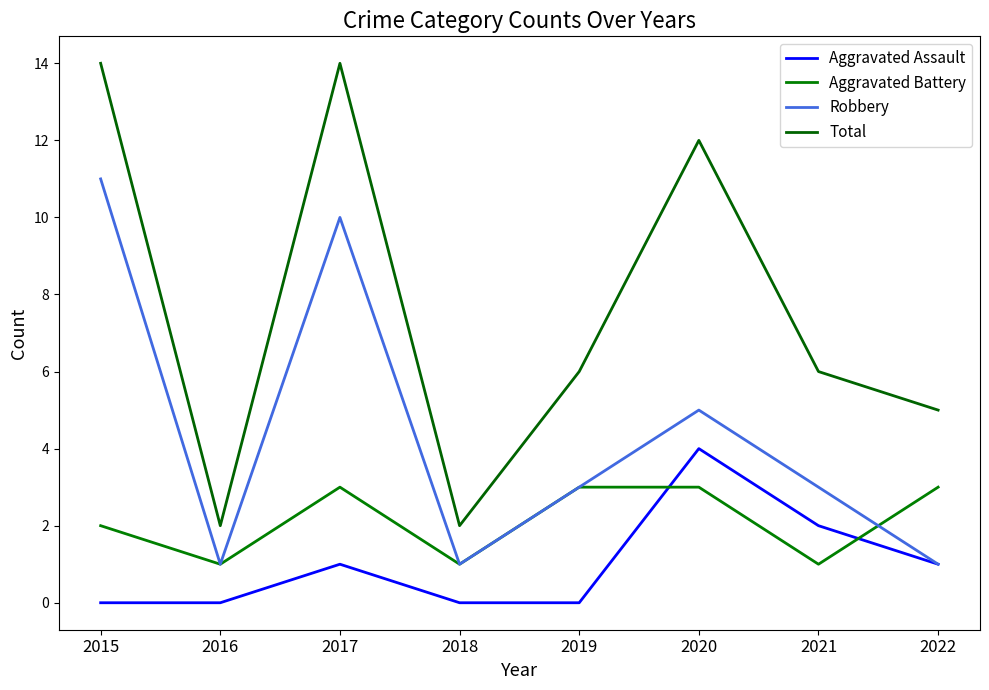

Reading left to right, extract all data points from this chart.

Aggravated Assault: 2015=0	2016=0	2017=1	2018=0	2019=0	2020=4	2021=2	2022=1
Aggravated Battery: 2015=2	2016=1	2017=3	2018=1	2019=3	2020=3	2021=1	2022=3
Robbery: 2015=11	2016=1	2017=10	2018=1	2019=3	2020=5	2021=3	2022=1
Total: 2015=14	2016=2	2017=14	2018=2	2019=6	2020=12	2021=6	2022=5